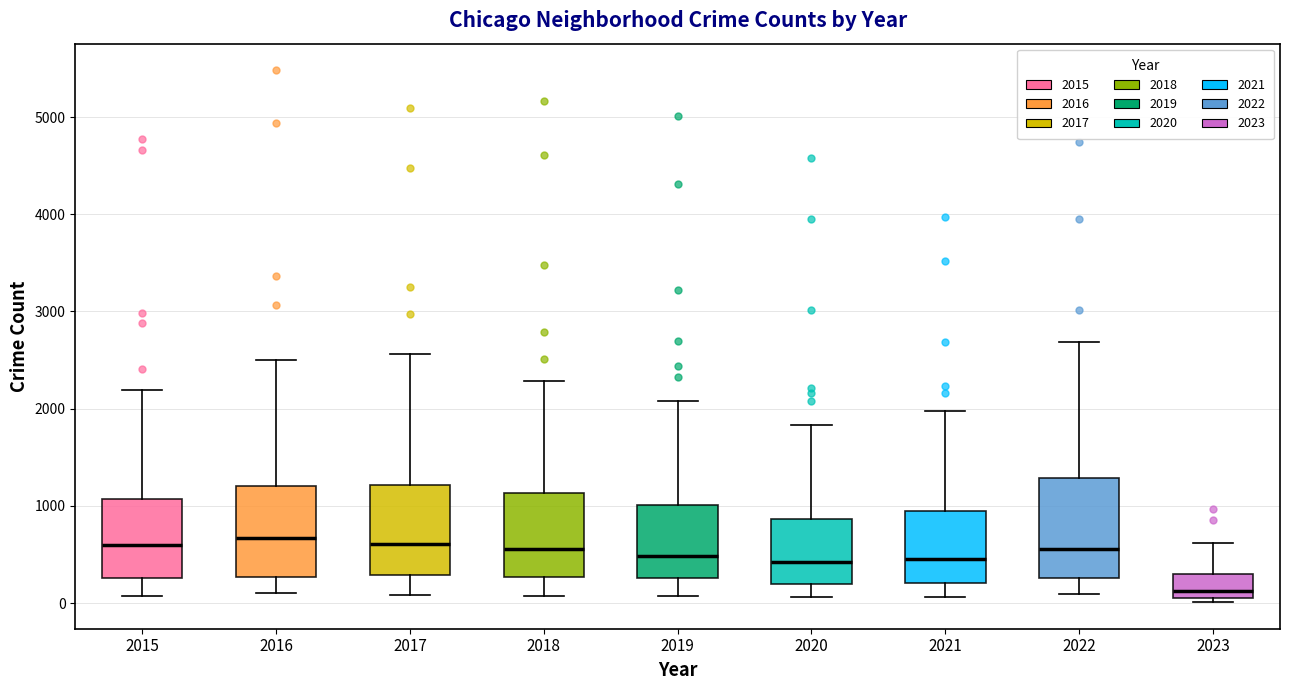

Which box's median line is the lowest?

2023